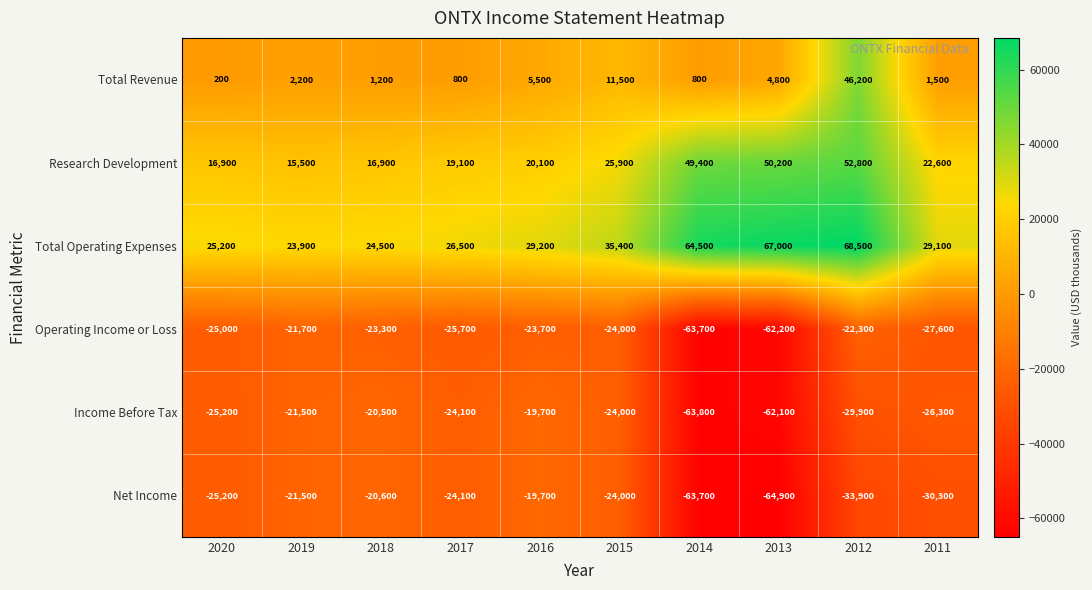

The value of Total Operating Expenses at 2013 is 67000. True or false?

True